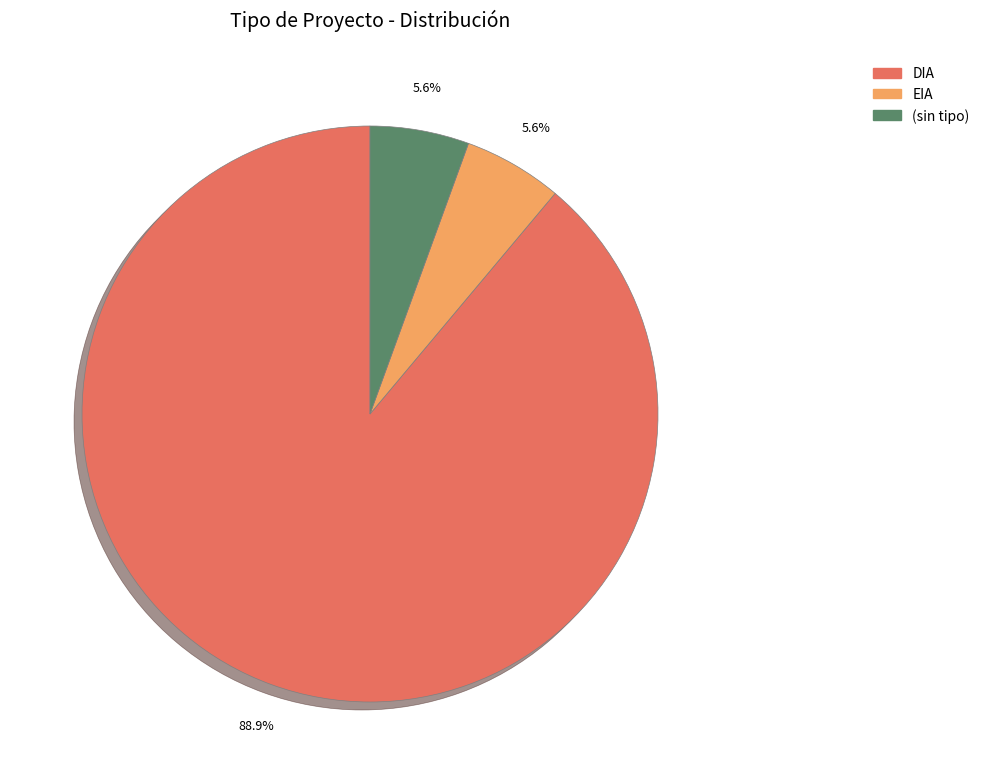

Which category has the biggest portion of the pie?

DIA